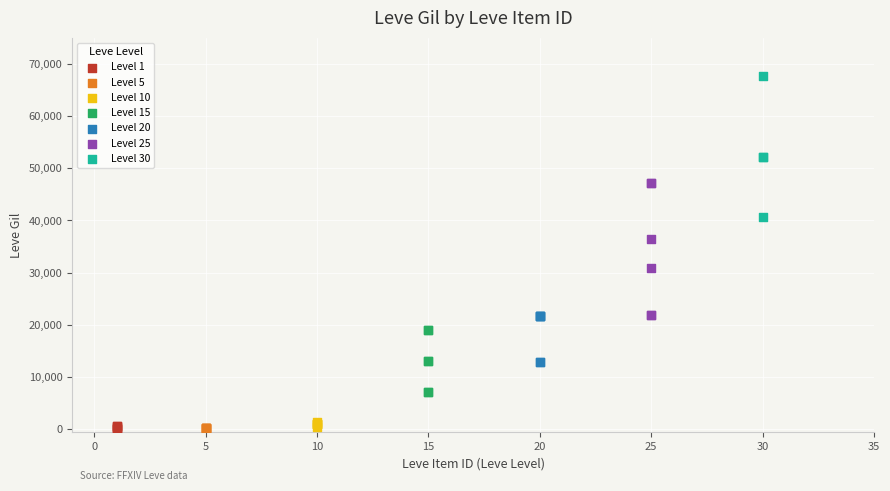

Which series contains the highest Y value?

Level 30